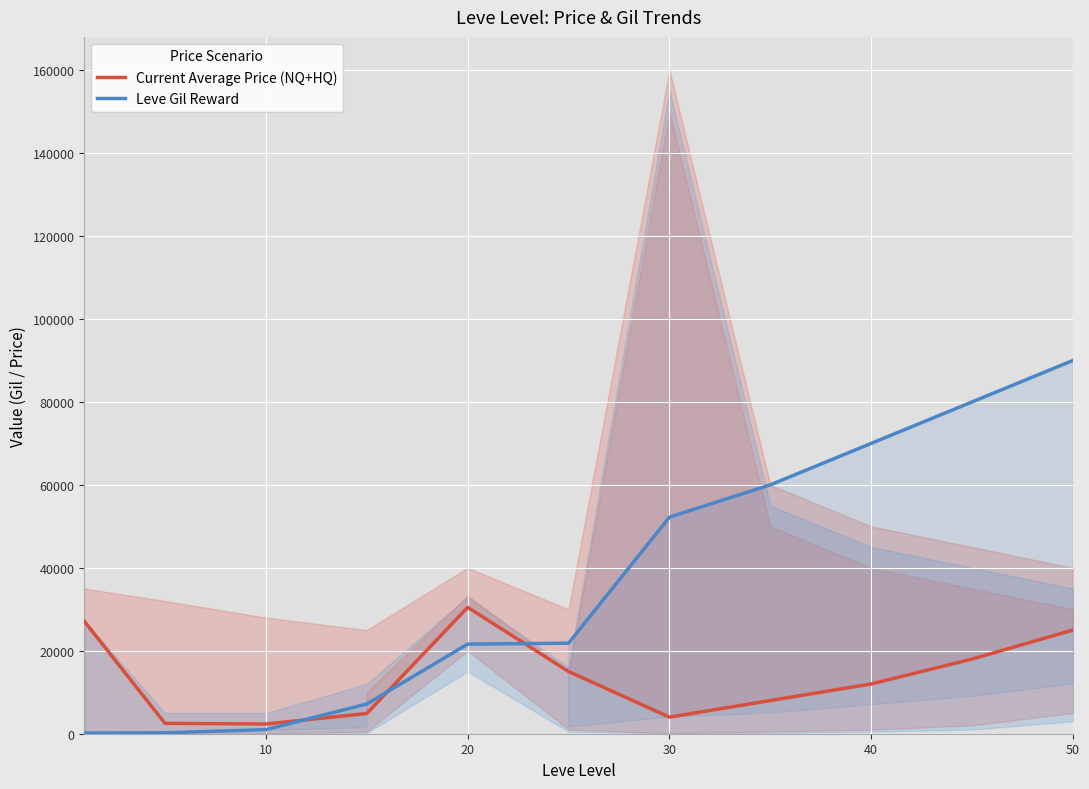

Reading left to right, transcribe all the data shown in this chart.

Current Average Price (NQ+HQ): 27128	2507	2342	4880	30471	15000	4000	8000	12000	18000	25000
Leve Gil Reward: 160	220	990	7170	21600	21830	52220	60000	70000	80000	90000